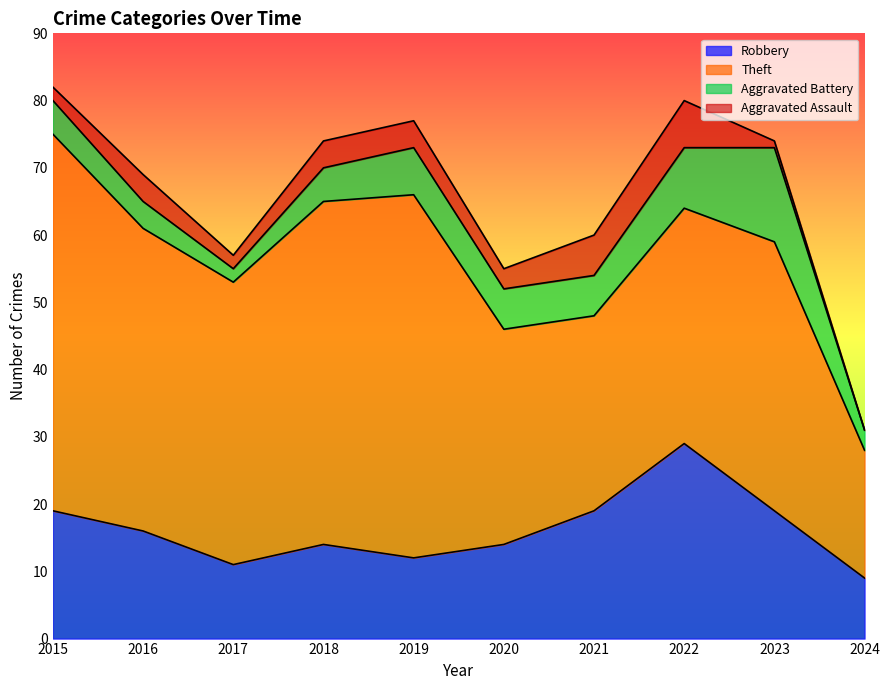

Where does the Aggravated Battery series first go above 6?

2019